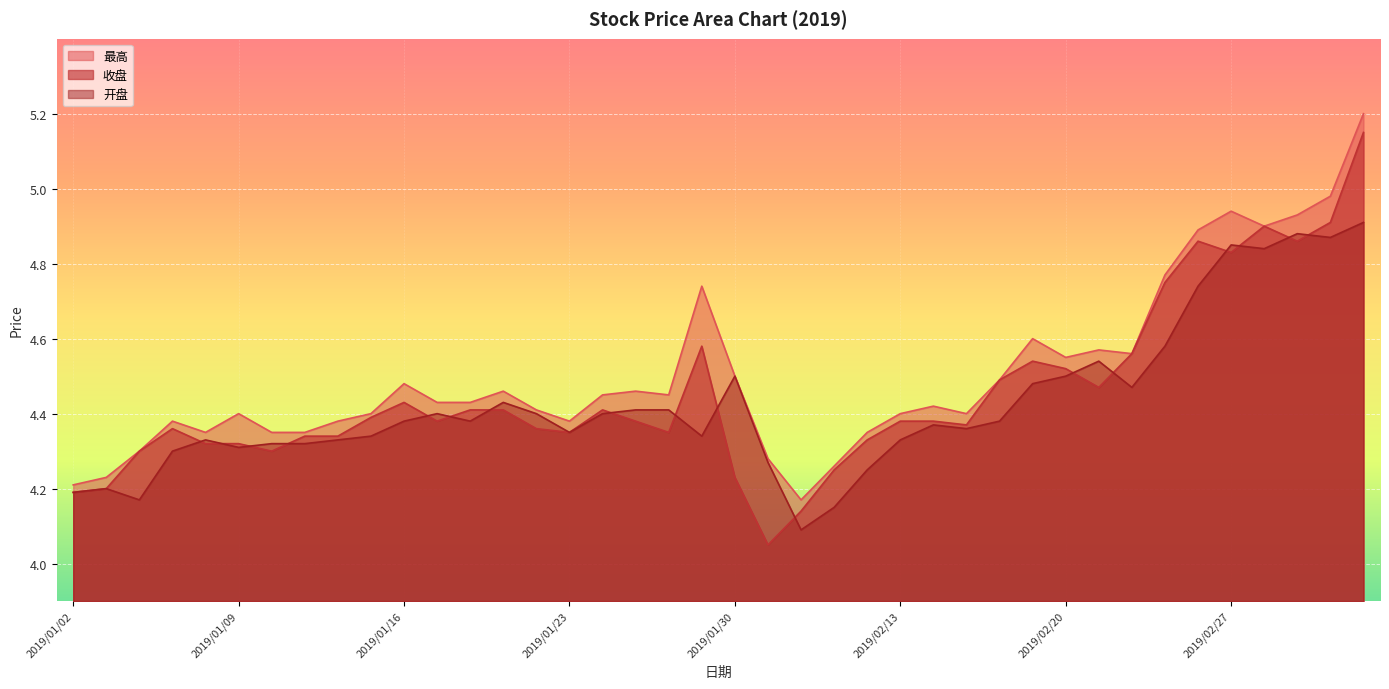

List the series in order of their overall mean, lowest first.

开盘, 收盘, 最高